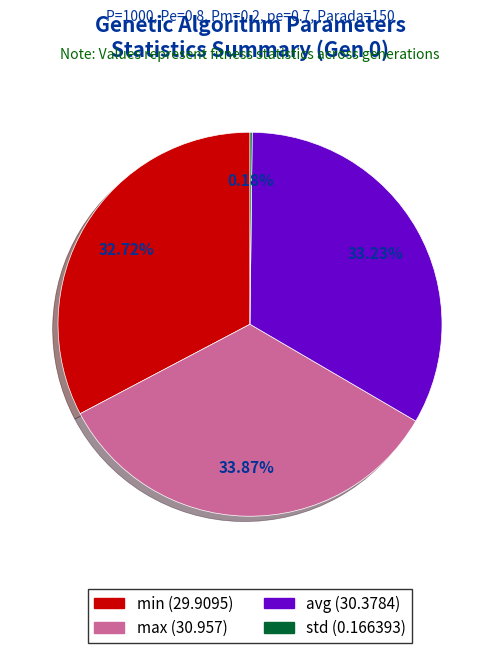

Does avg account for over 50% of the chart?

No